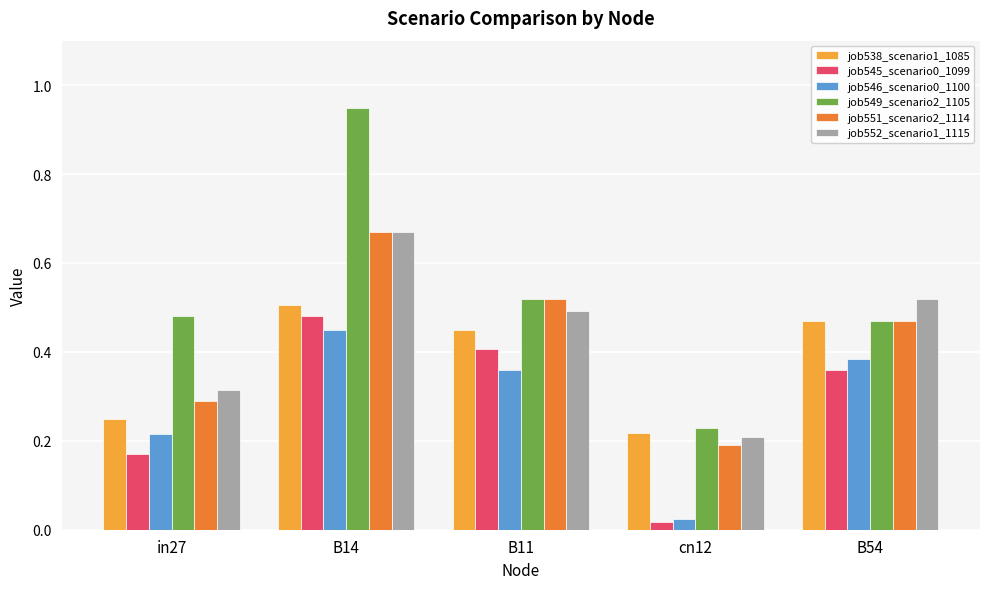

What is the sum of all job545_scenario0_1099 values?

1.4